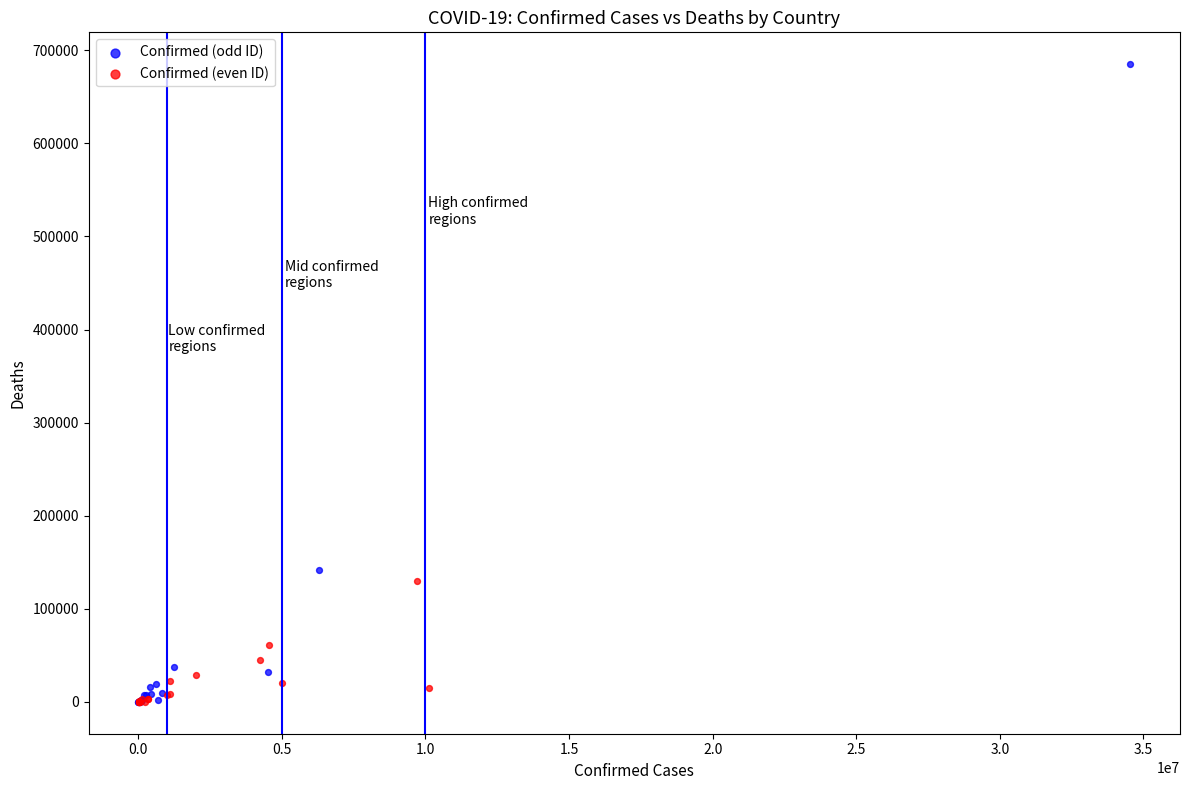

Which series has the widest spread of Y values?

Confirmed (odd ID)